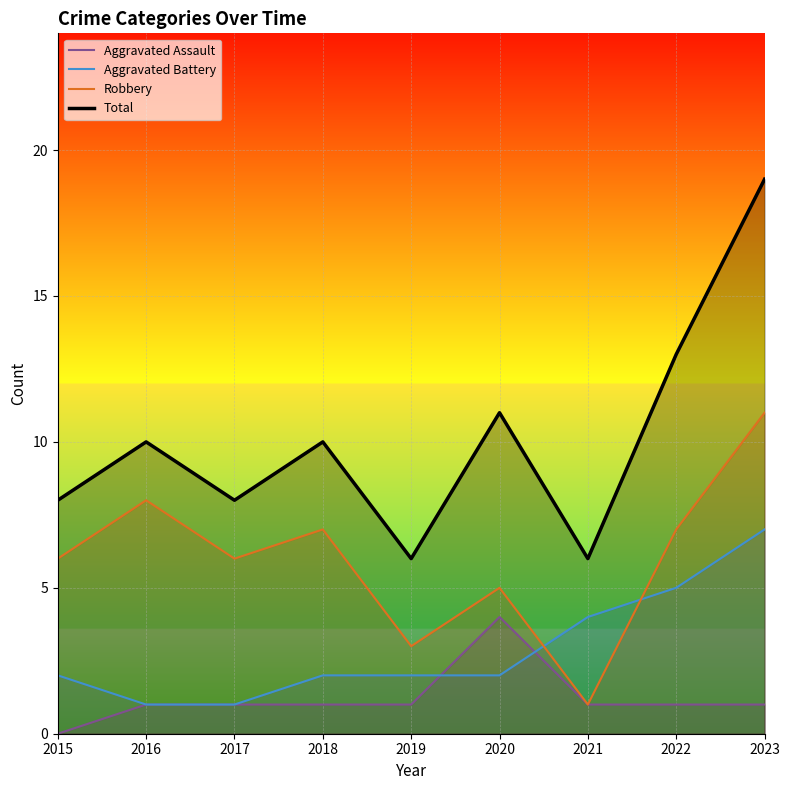

At 2023, list the series in order from largest to smallest.

Total, Robbery, Aggravated Battery, Aggravated Assault